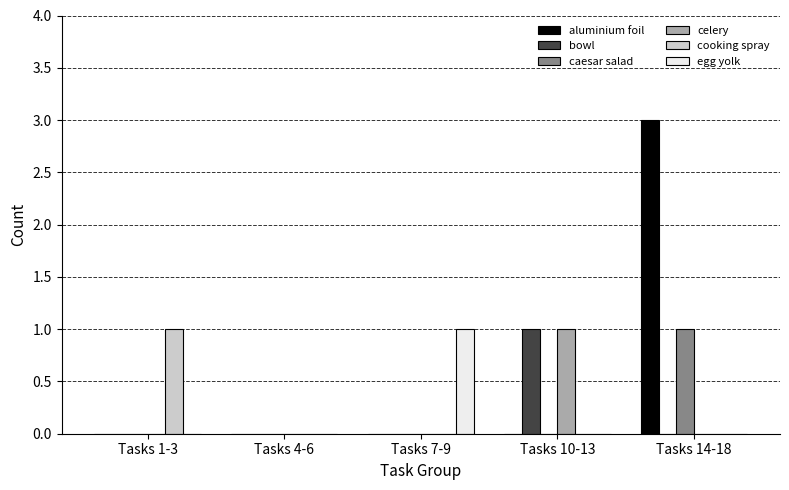

Are the bars grouped side by side (vs. stacked)?

Yes